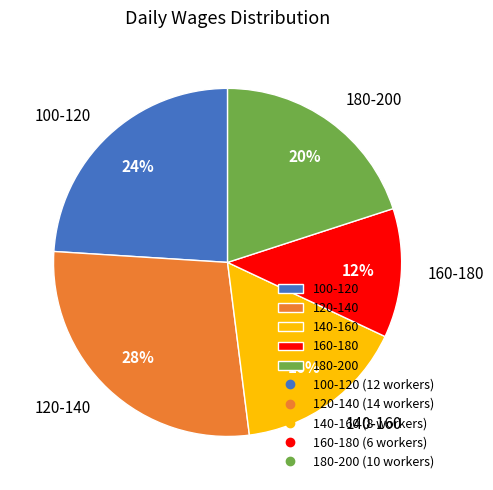

To the nearest percent, what is the difference between the 120-140 and 180-200 slice percentages?

8%